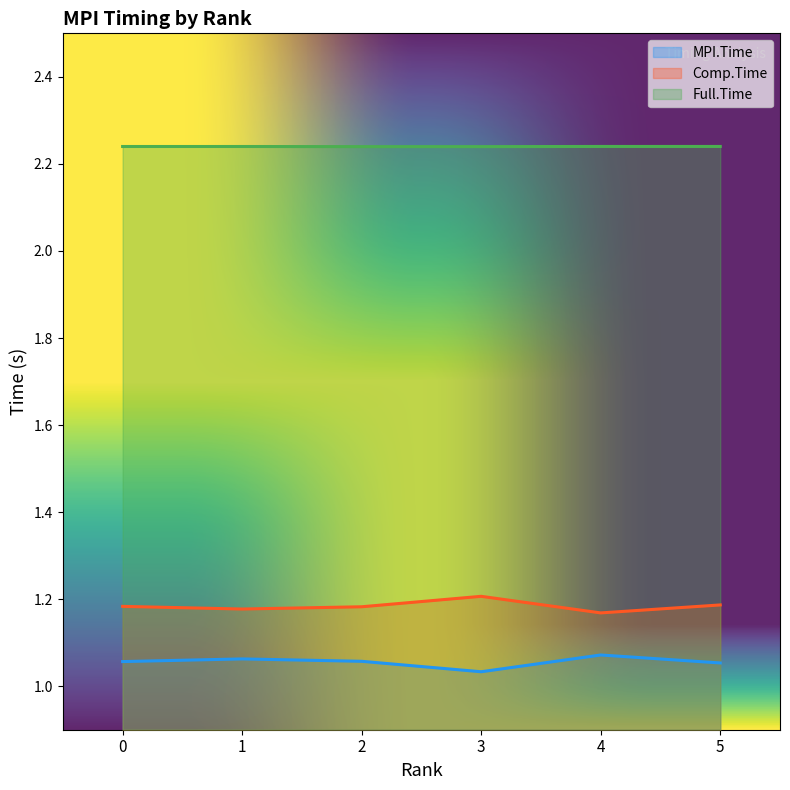

Which category has the highest value in the Comp.Time series?

3